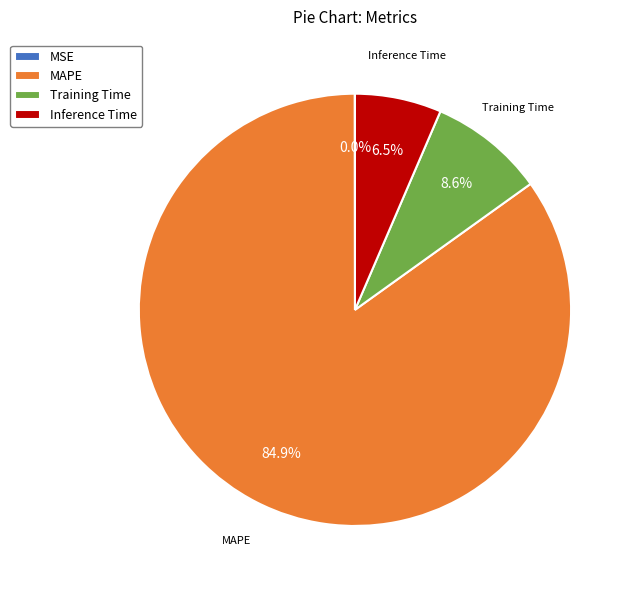

To the nearest percent, what is the difference between the MAPE and Training Time slice percentages?

76%